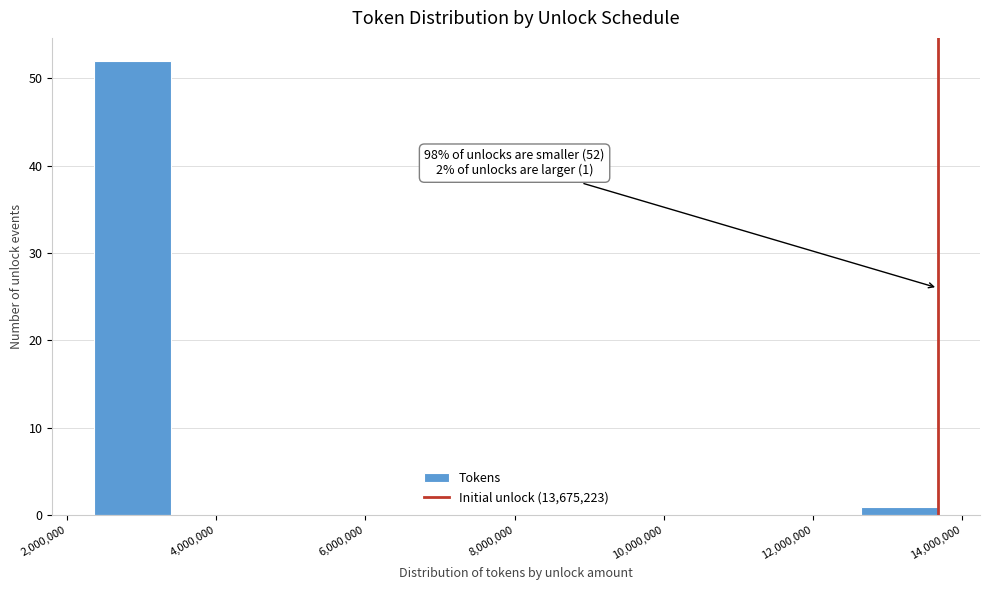

Which range on the x-axis has the tallest bar?

2400000 to 3400000